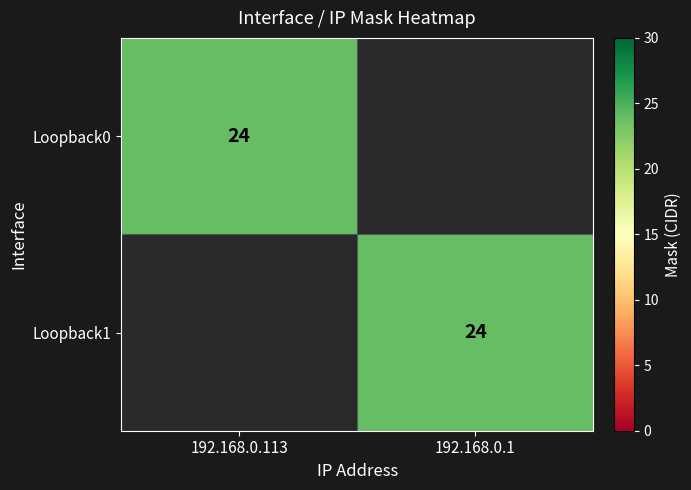

The value of Loopback0 at 192.168.0.113 is 24. True or false?

True